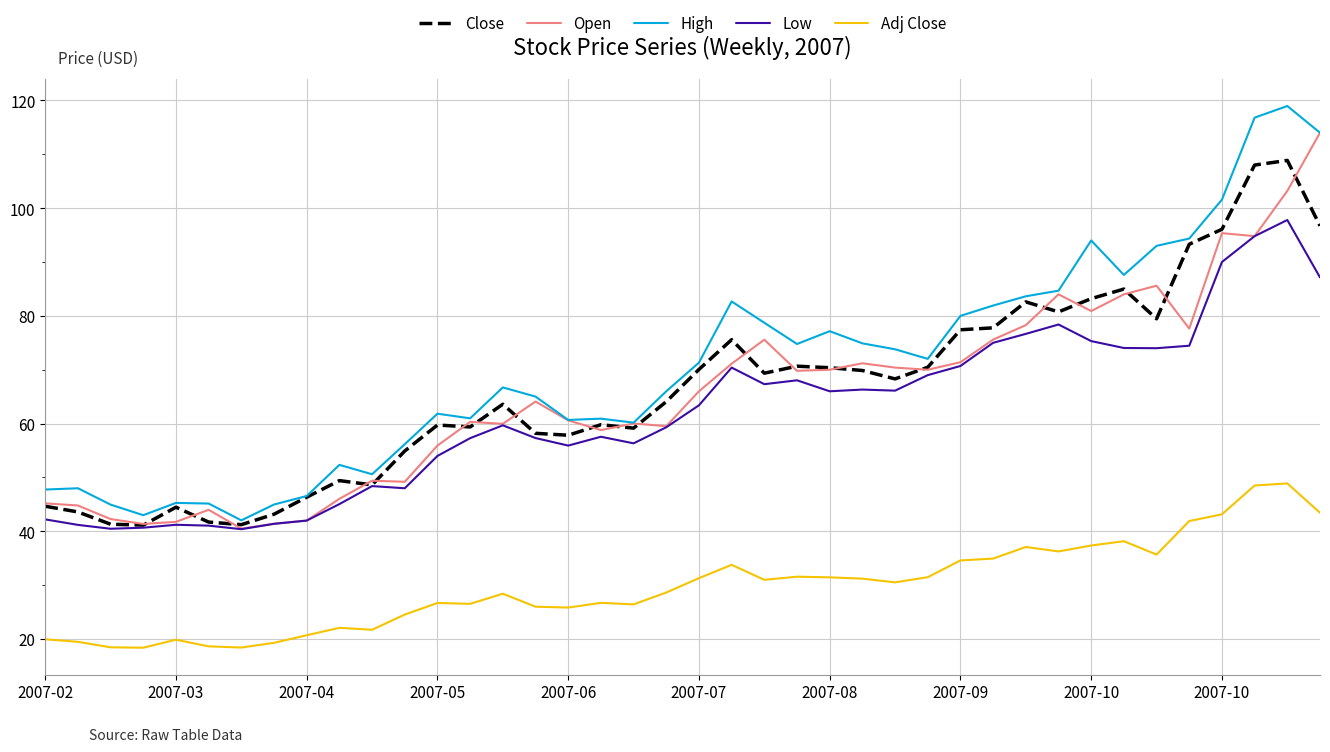

What is the highest value of the Adj Close series?

48.9